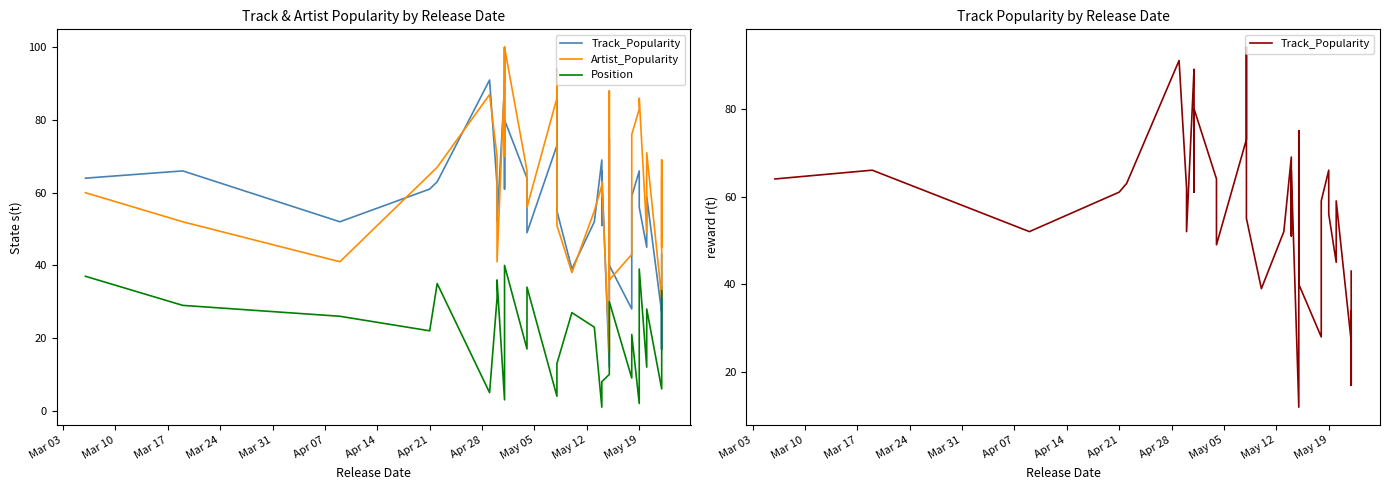

Reading left to right, transcribe all the data shown in this chart.

Track_Popularity: 64	66	52	61	63	91	62	52	89	86	61	62	80	64	49	73	94	55	39	52	69	51	66	12	75	59	40	28	52	59	66	56	45	59	27	17	18	34	17	43
Artist_Popularity: 60	52	41	65	67	87	70	41	91	100	70	72	100	66	56	86	93	51	38	55	62	59	63	16	88	63	36	43	66	76	83	86	49	71	31	48	45	69	48	64
Position: 37	29	26	22	35	5	31	36	3	20	25	38	40	17	34	4	11	13	27	23	1	7	8	10	14	19	30	9	15	21	2	39	12	28	6	16	18	24	32	33